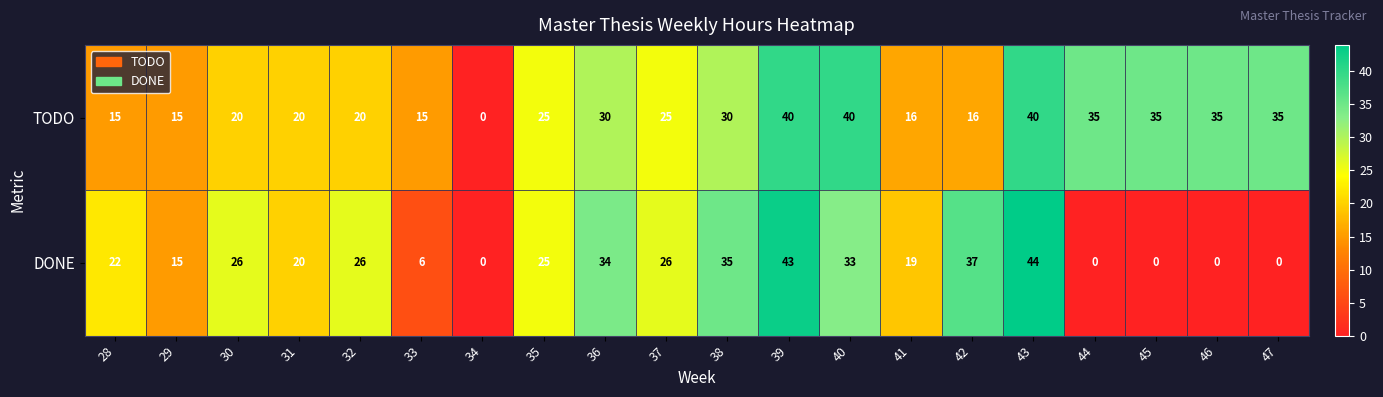

Which category has the highest value across all series?

43